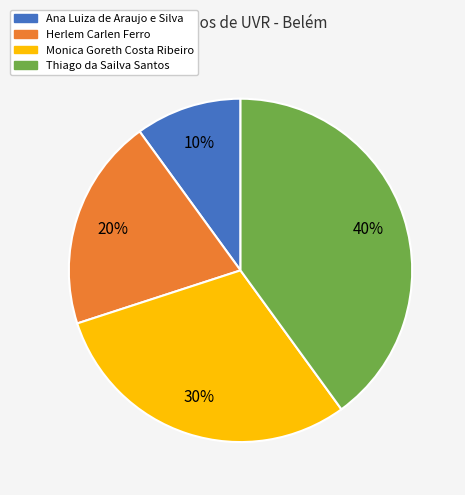

Is the sum of Ana Luiza de Araujo e Silva and Herlem Carlen Ferro greater than half?

No